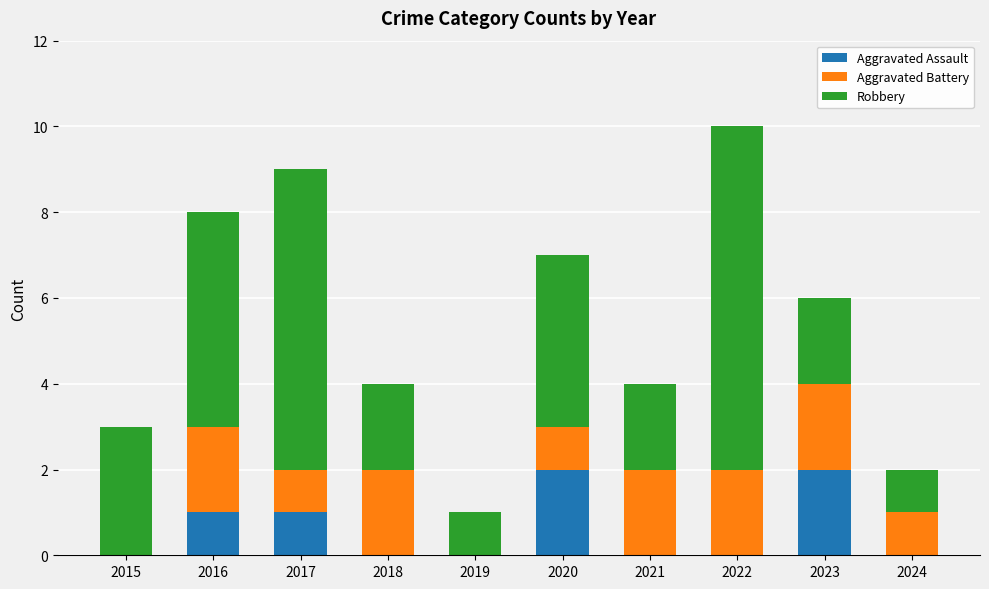

What is the sum of all Aggravated Assault values?

6